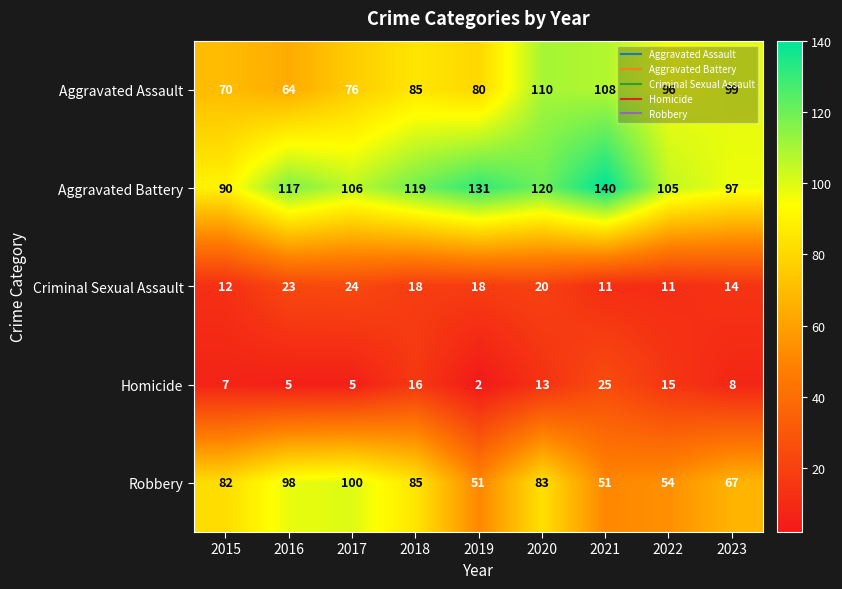

True or false: Aggravated Battery has a value of 31 at 2021.

False